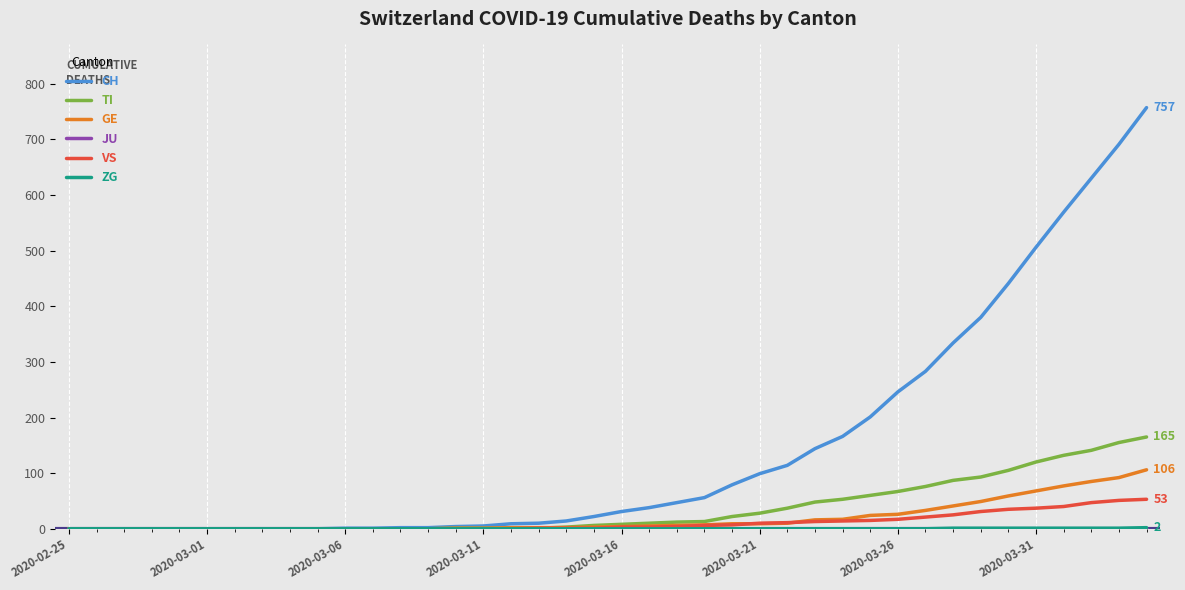

Does the chart display data point markers on the line(s)?

No